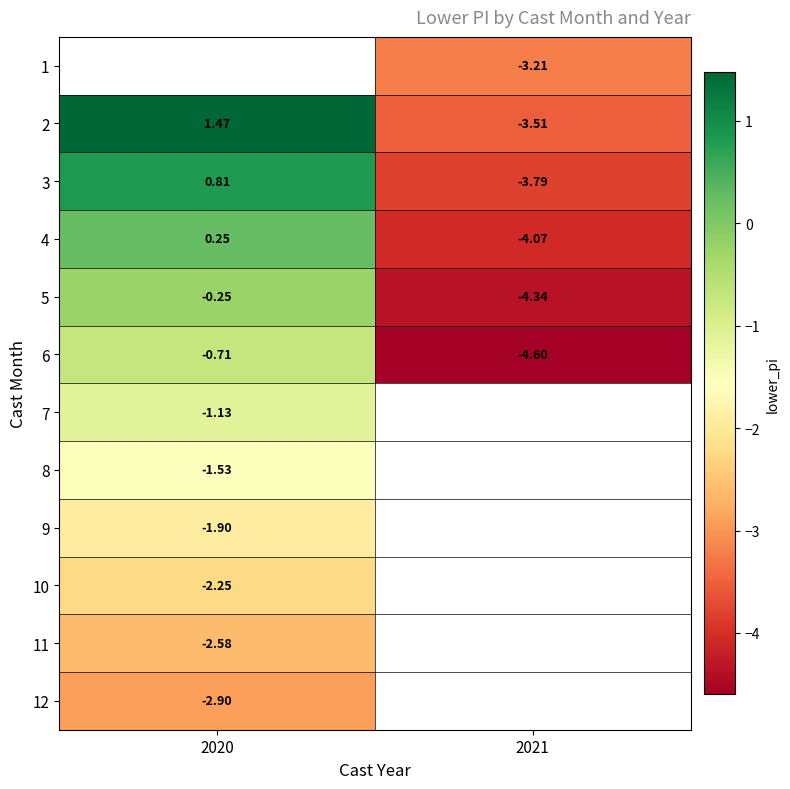

What is the smallest value displayed?

-4.6